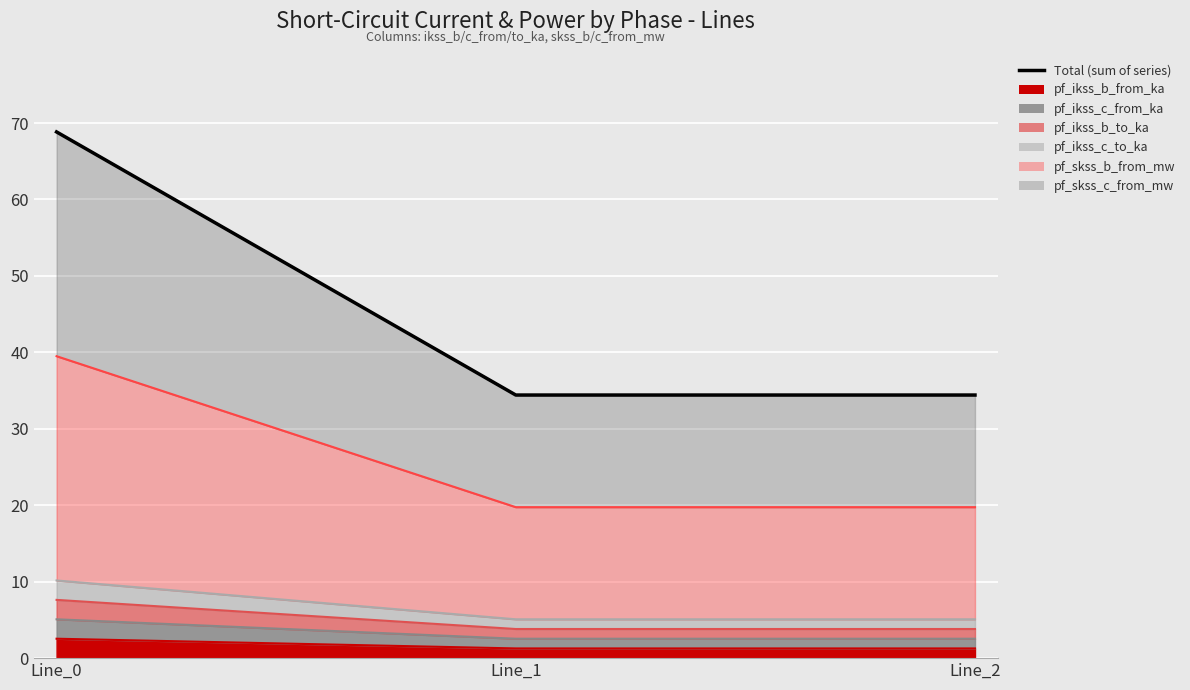

What is the value of the 2nd point from the left?

34.4